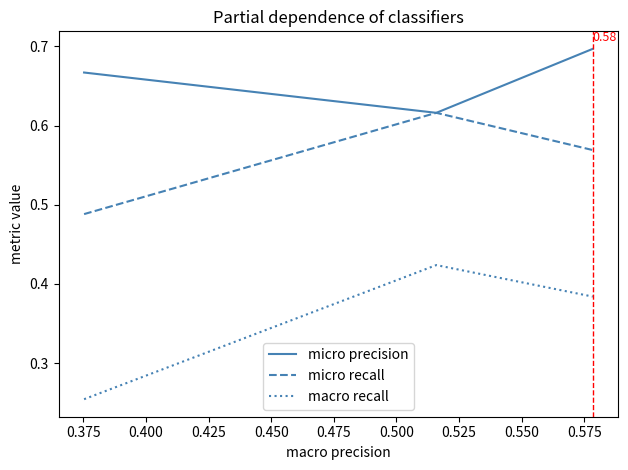

Which series has the largest total across all categories?

micro precision